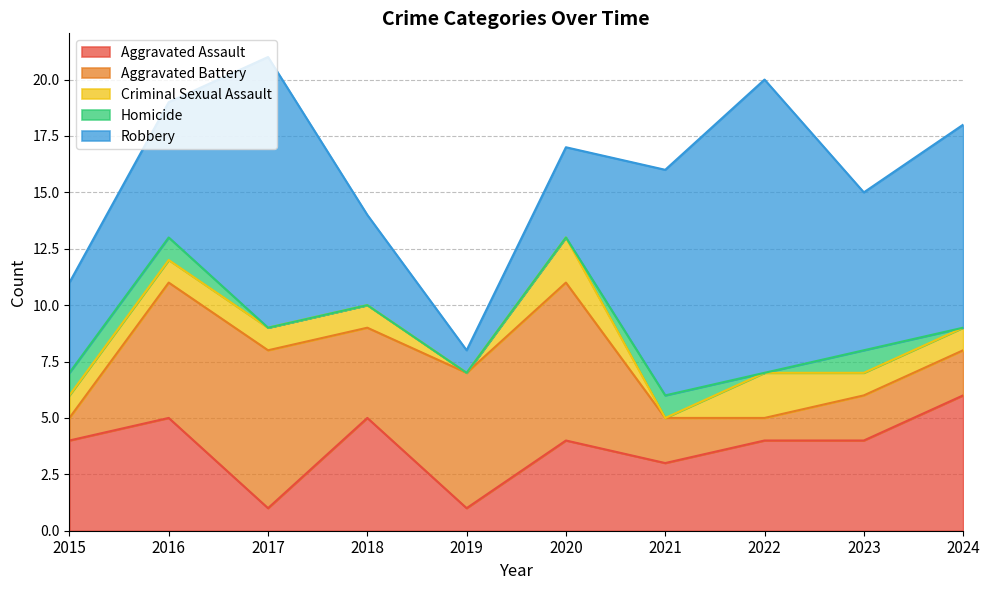

Which has a higher value, 2019 or 2022?

2022